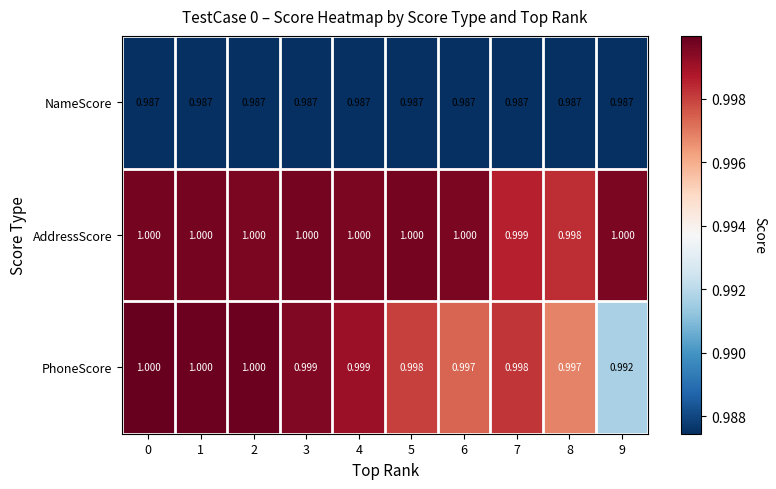

Rank the series at 8 from highest to lowest value.

AddressScore, PhoneScore, NameScore